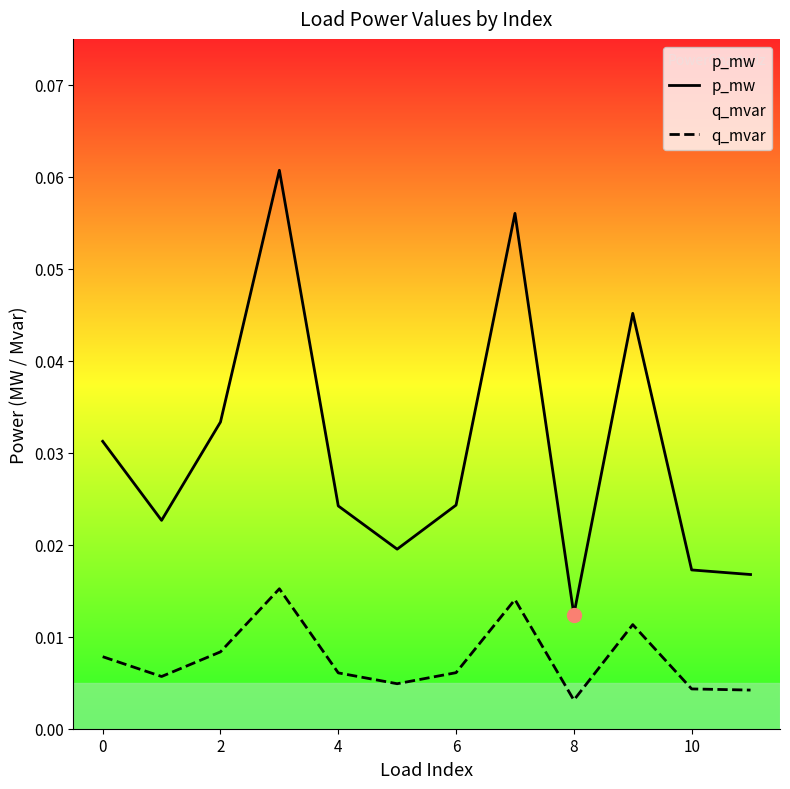

Reading left to right, what are all the values shown in this chart?

p_mw: 0.0	0.0	0.0	0.1	0.0	0.0	0.0	0.1	0.0	0.0	0.0	0.0
q_mvar: 0.0	0.0	0.0	0.0	0.0	0.0	0.0	0.0	0.0	0.0	0.0	0.0